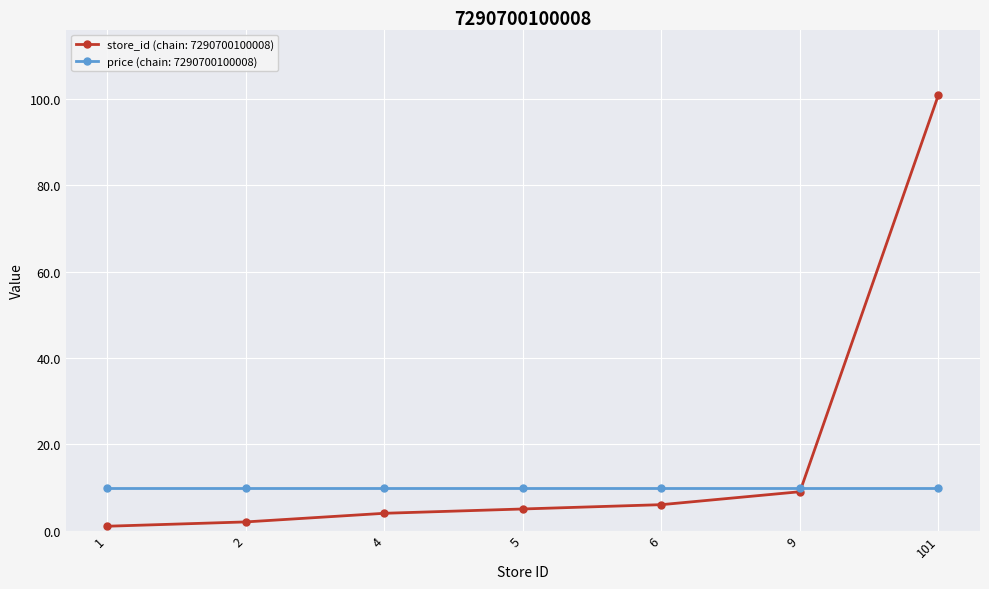

What is the greatest value displayed?

101.0